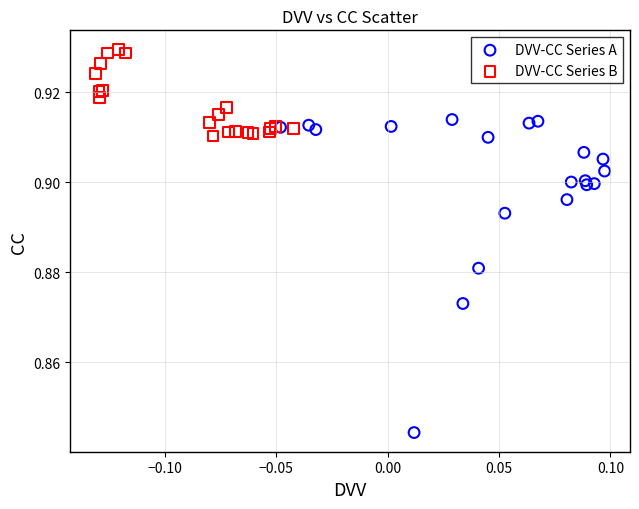

Which series contains the highest Y value?

DVV-CC Series B